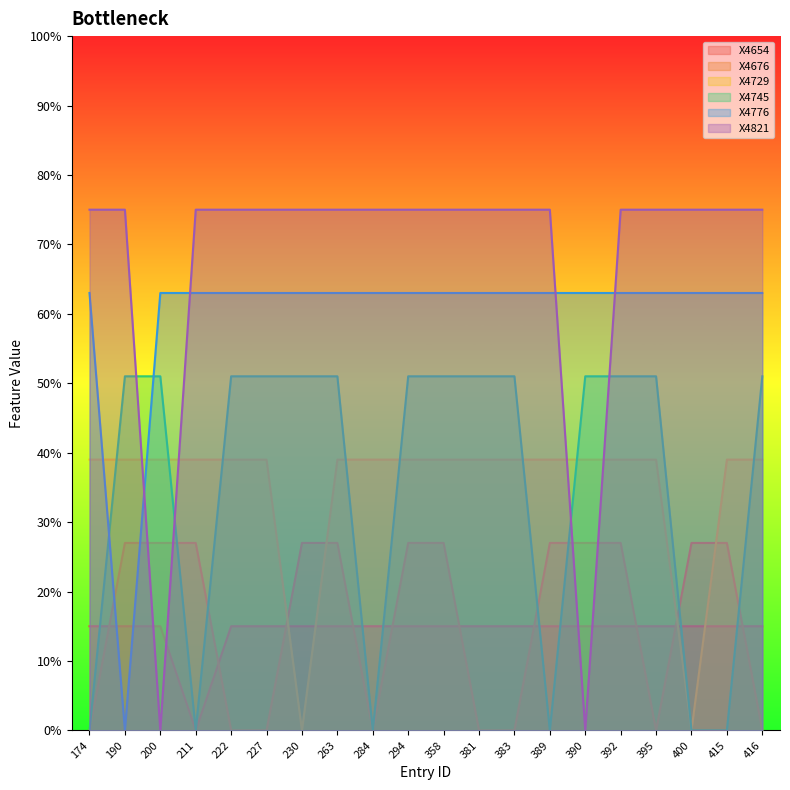

Does the chart display data point markers on the line(s)?

No